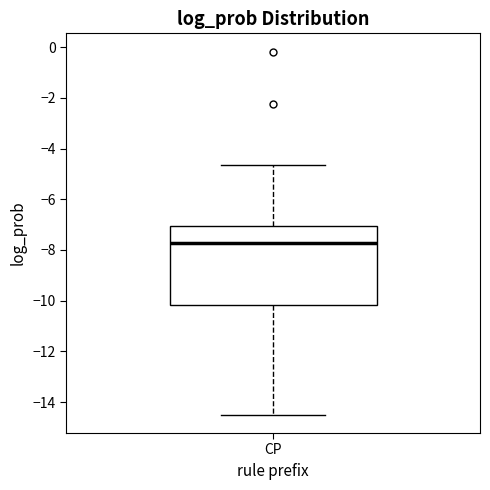

Read this box plot against the y-axis: the position of the median line, the range covered by the box, and the ends of both whiskers. The values are not printed on the chart, so give them approximately, as read against the axis.

median -7.8, box -10.2 to -7.0, whiskers -14.6 to -4.6